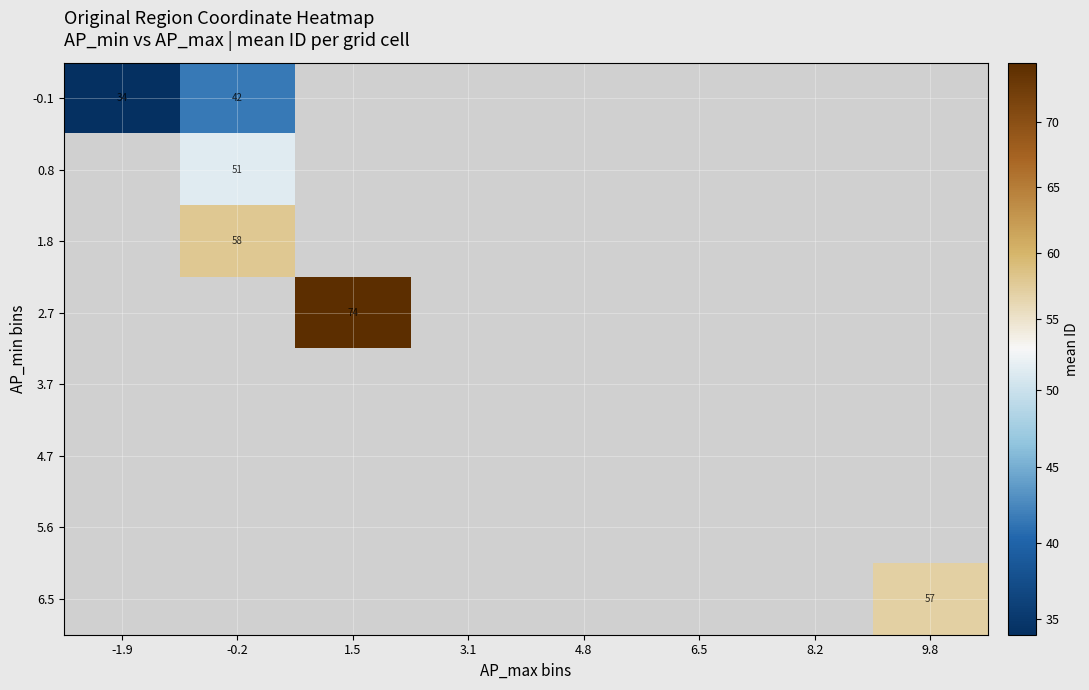

True or false: 0.8 has a value of 77 at -0.2.

False